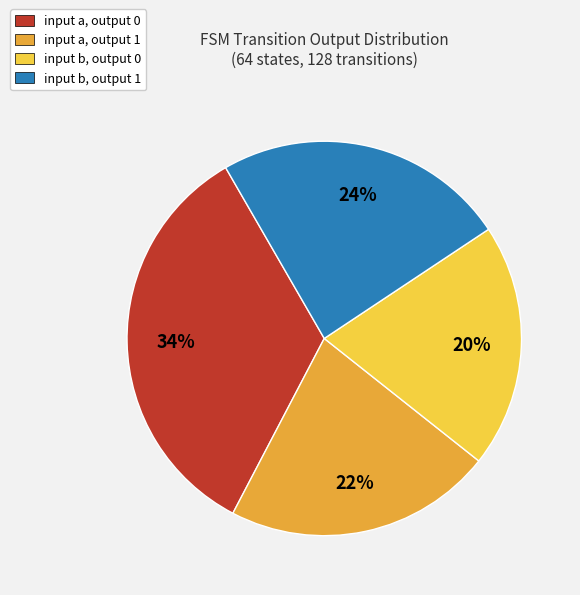

The input b, output 0 slice represents 32% of the pie. True or false?

False